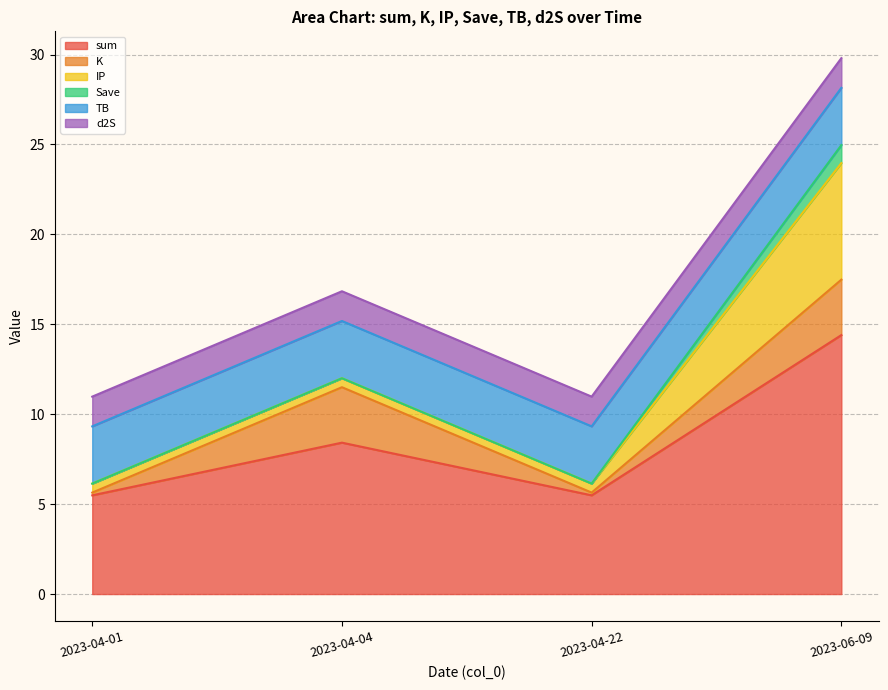

What is the maximum value shown in the chart?

14.4